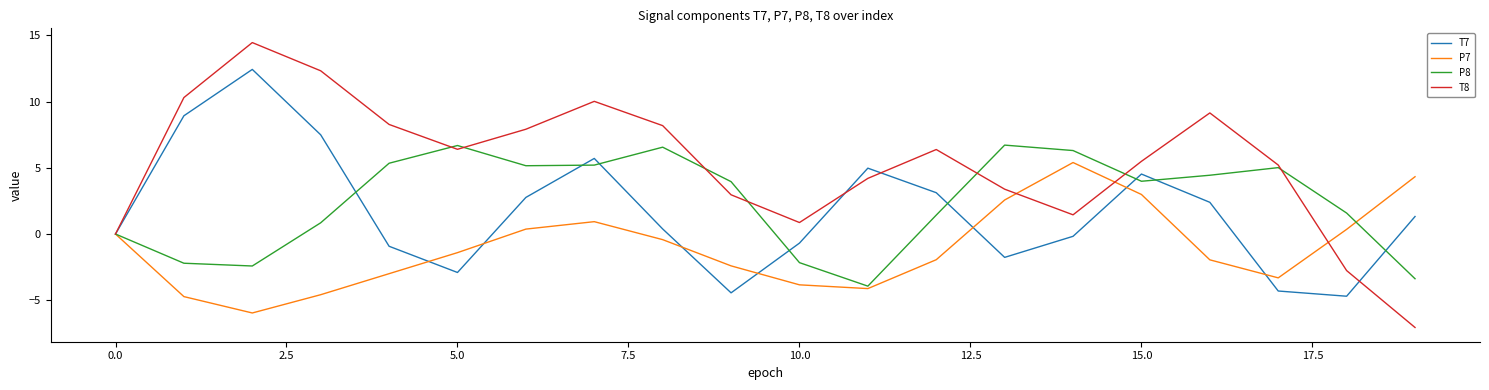

Rank the series by their maximum value, from lowest to highest.

P7, P8, T7, T8